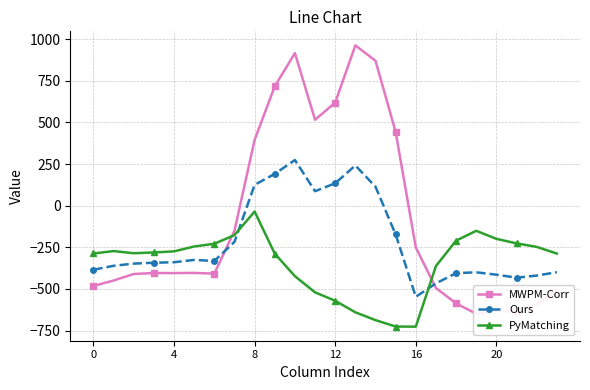

How many interior local peaks does the PyMatching series have?

3